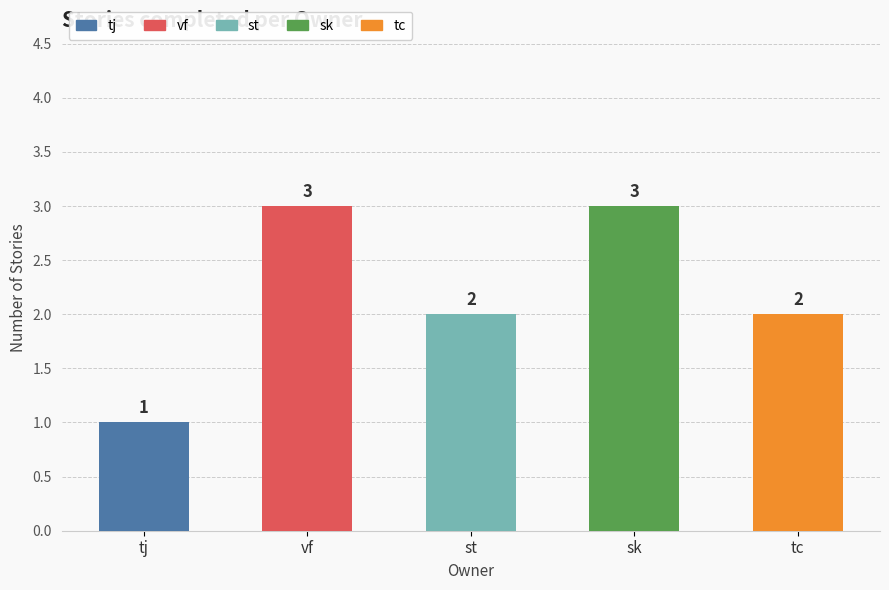

What position from the left is st?

3